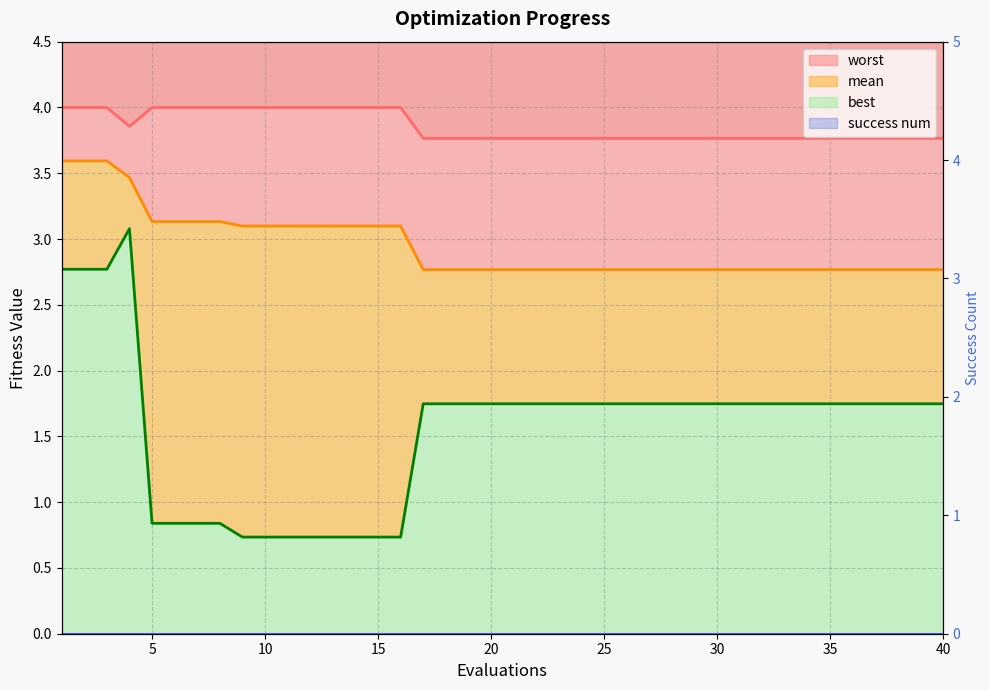

Which series has the largest total across all categories?

worst